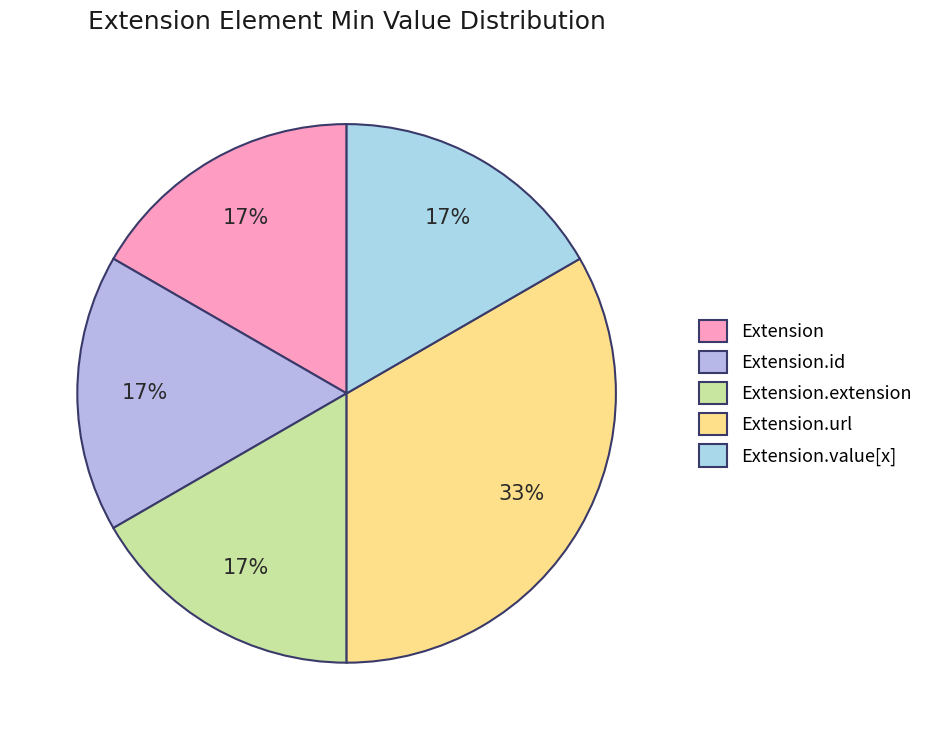

Does Extension account for over 50% of the chart?

No